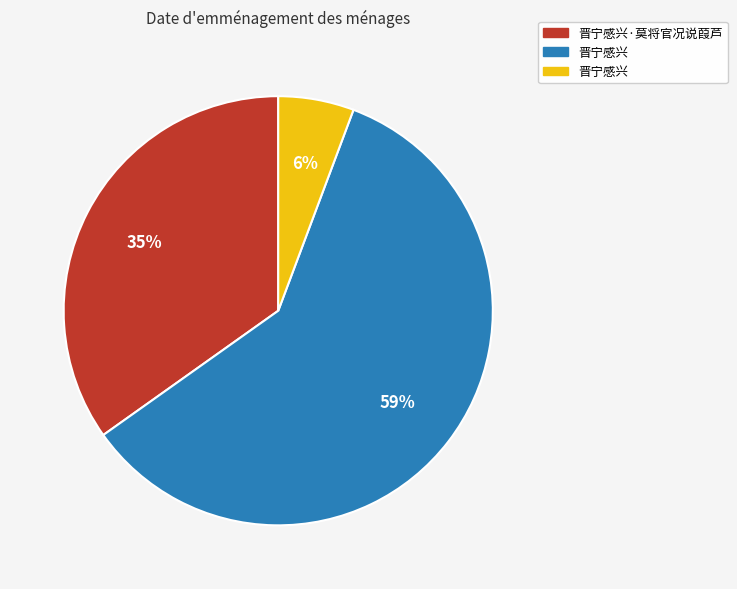

Does any single category account for the majority?

Yes